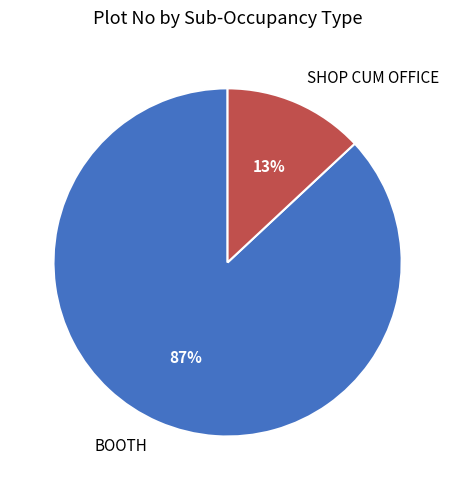

Rank the categories by value from highest to lowest.

BOOTH, SHOP CUM OFFICE